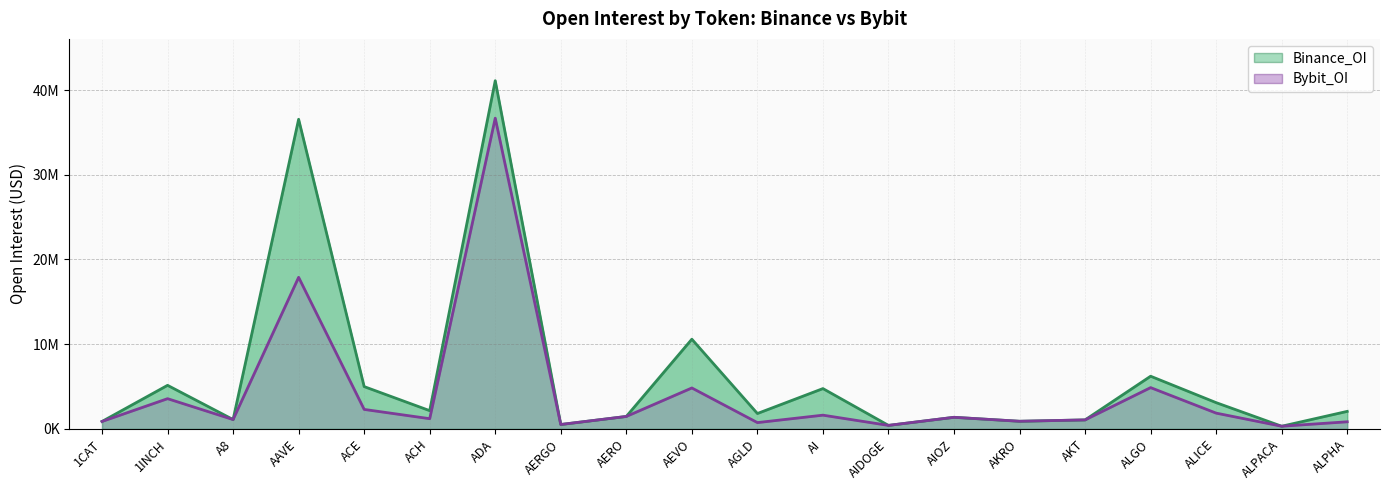

True or false: Bybit_OI has a value of 878617 at 1CAT.

True